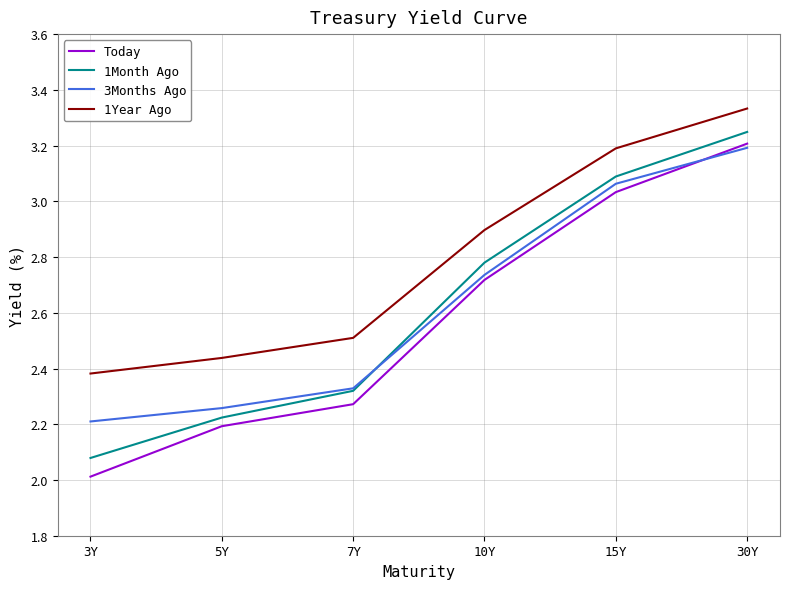

Is it true that Today equals 2.0 at 3Y?

True